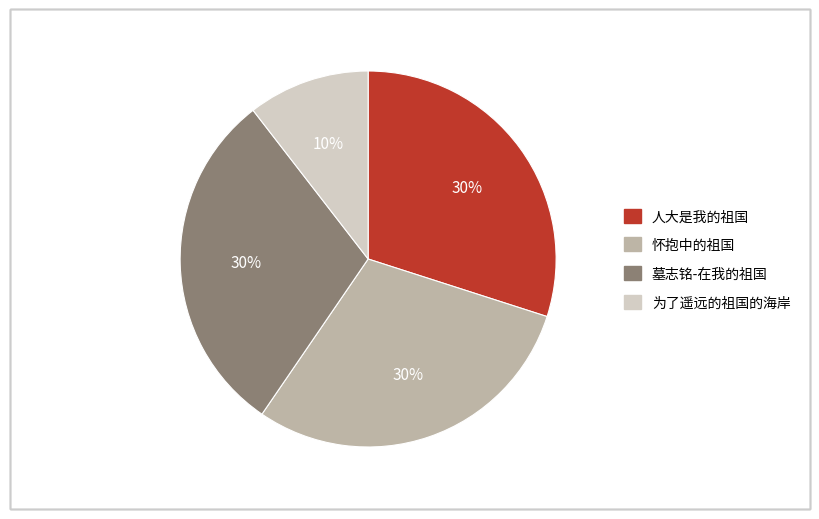

To the nearest percent, what percentage of the pie is 人大是我的祖国?

30%